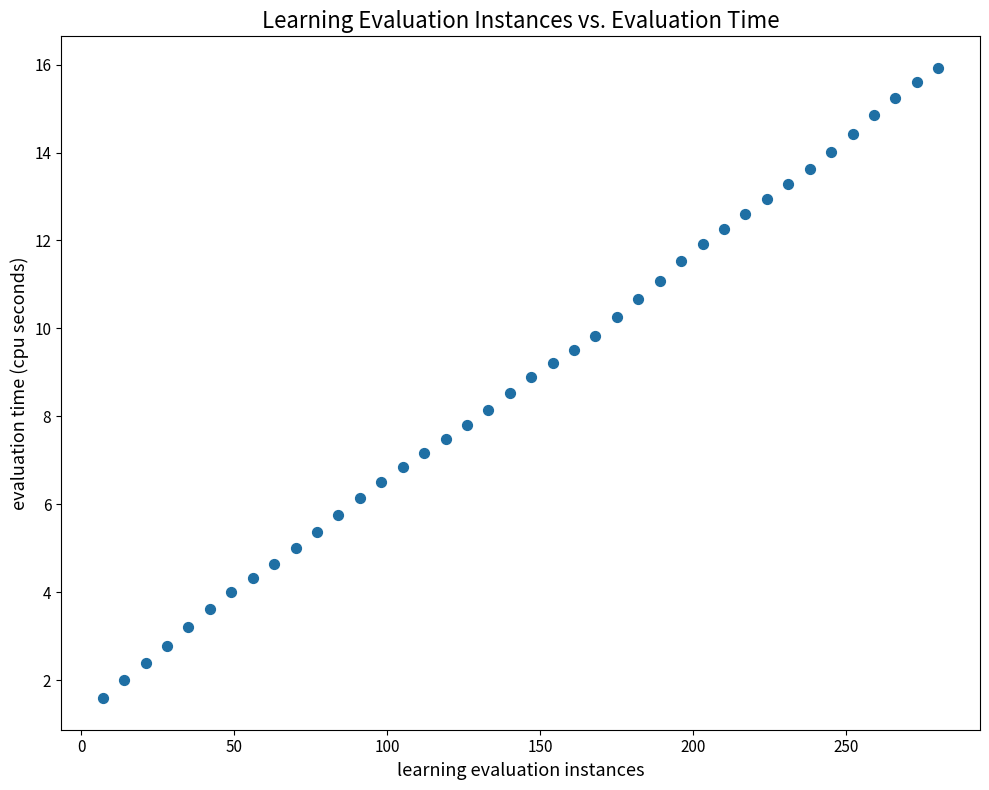

What is the range of X values (max minus min)?

273.0